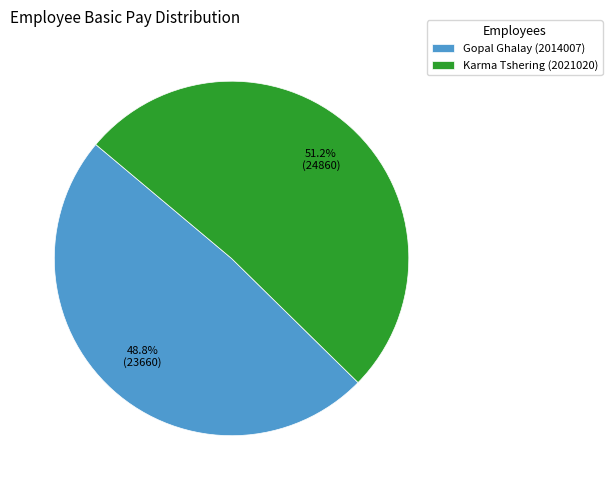

Count the number of slices in the pie.

2